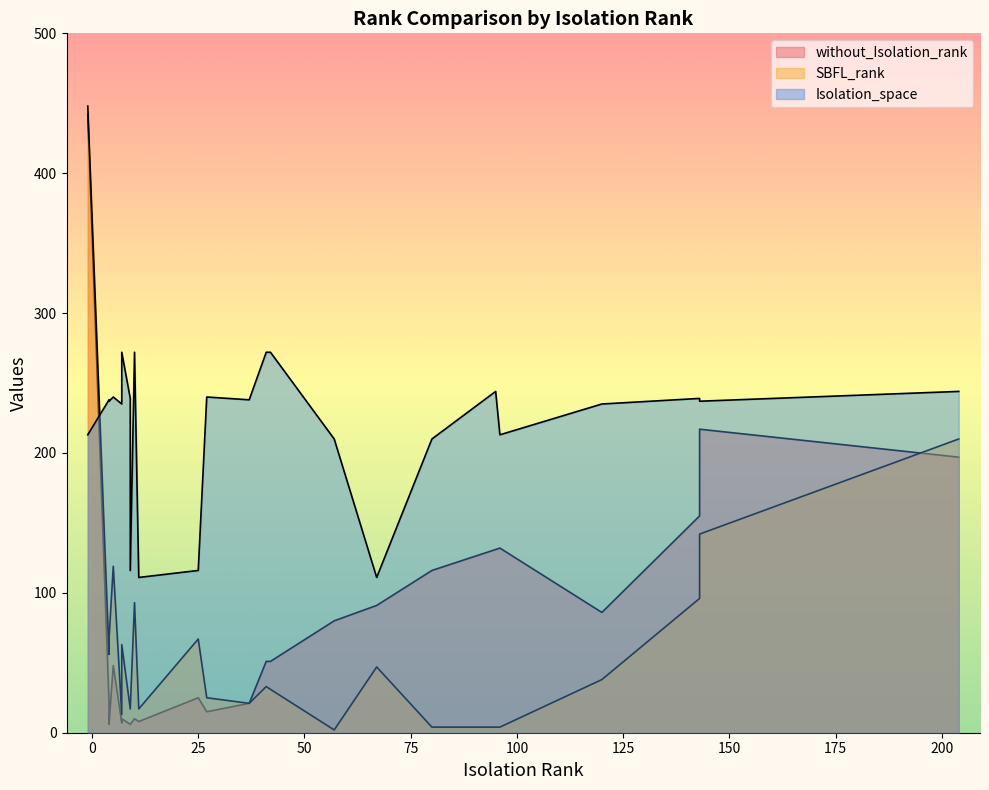

How many data points in without_Isolation_rank are less than 51?

12